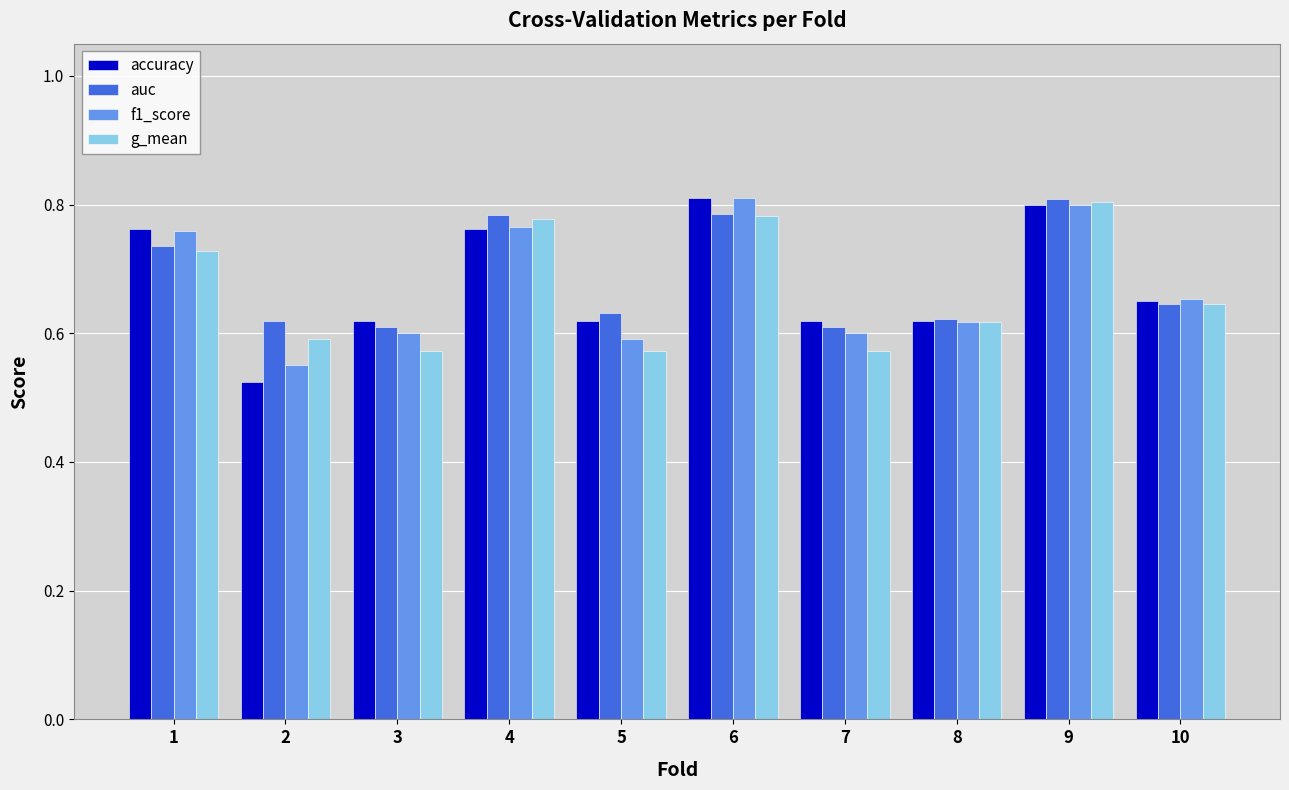

Count the f1_score values in the range 0 to 1.

10